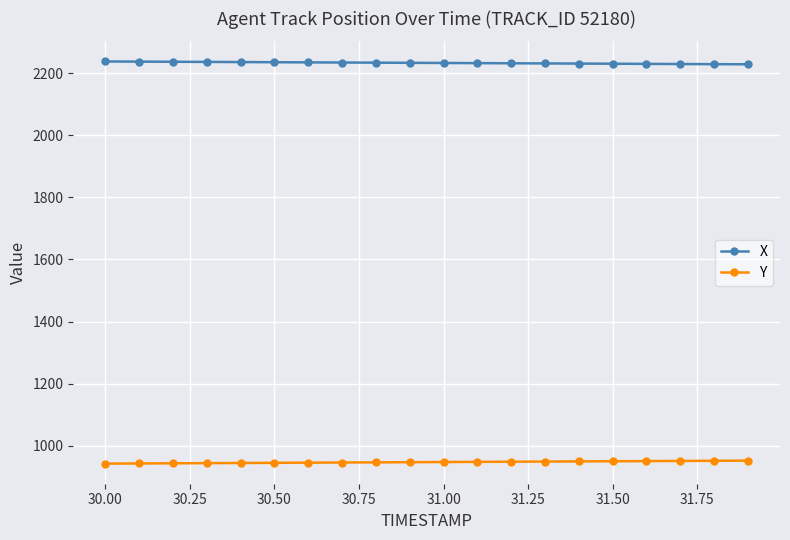

List the series in order of their peak value, lowest first.

Y, X